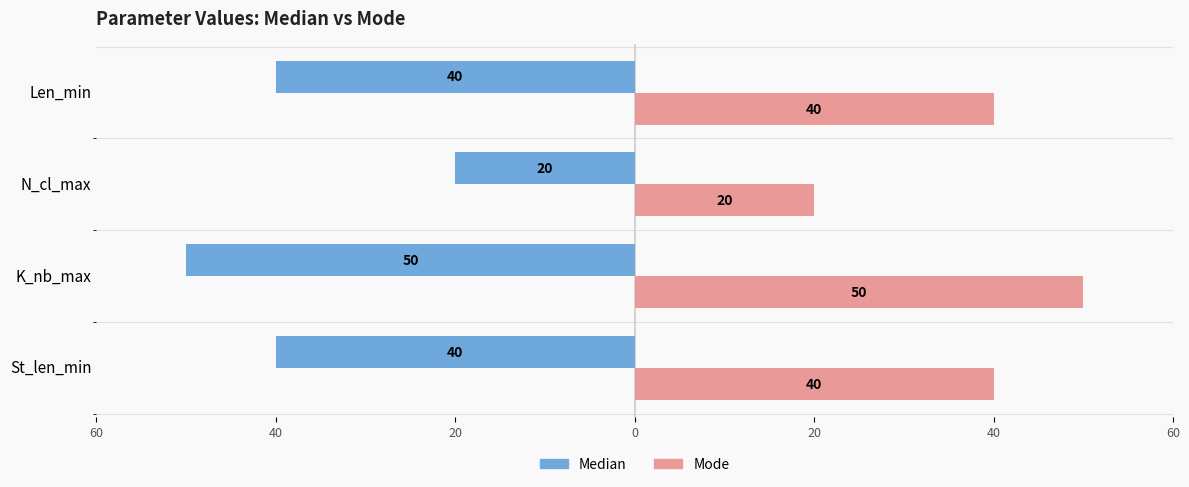

What are all the series names shown in the legend?

Median, Mode